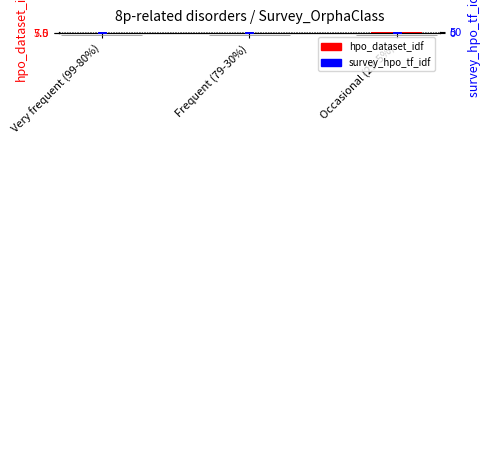

What are all the series names shown in the legend?

hpo_dataset_idf, survey_hpo_tf_idf